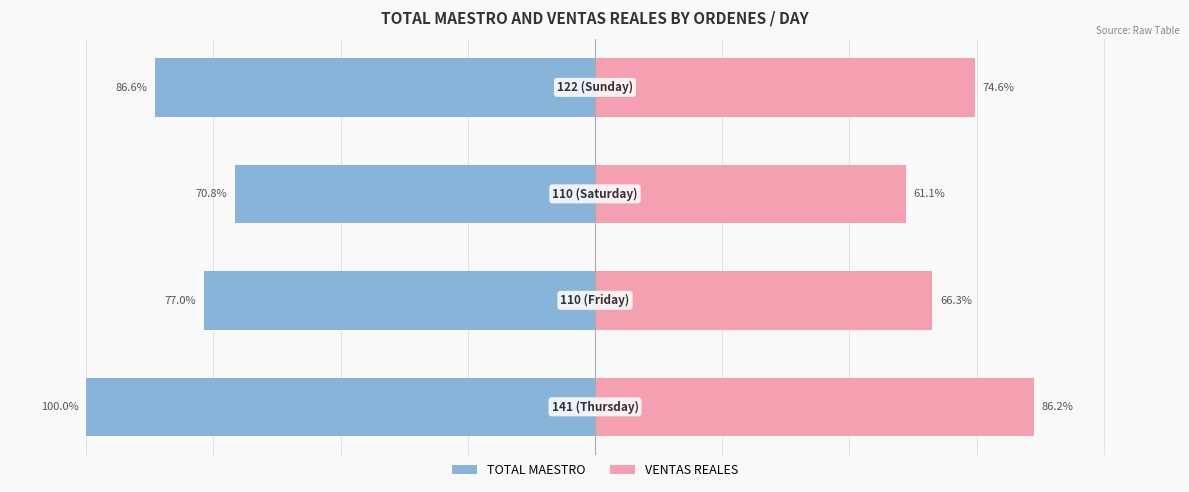

What is the difference between the TOTAL MAESTRO values at 2 and 1?

6.1